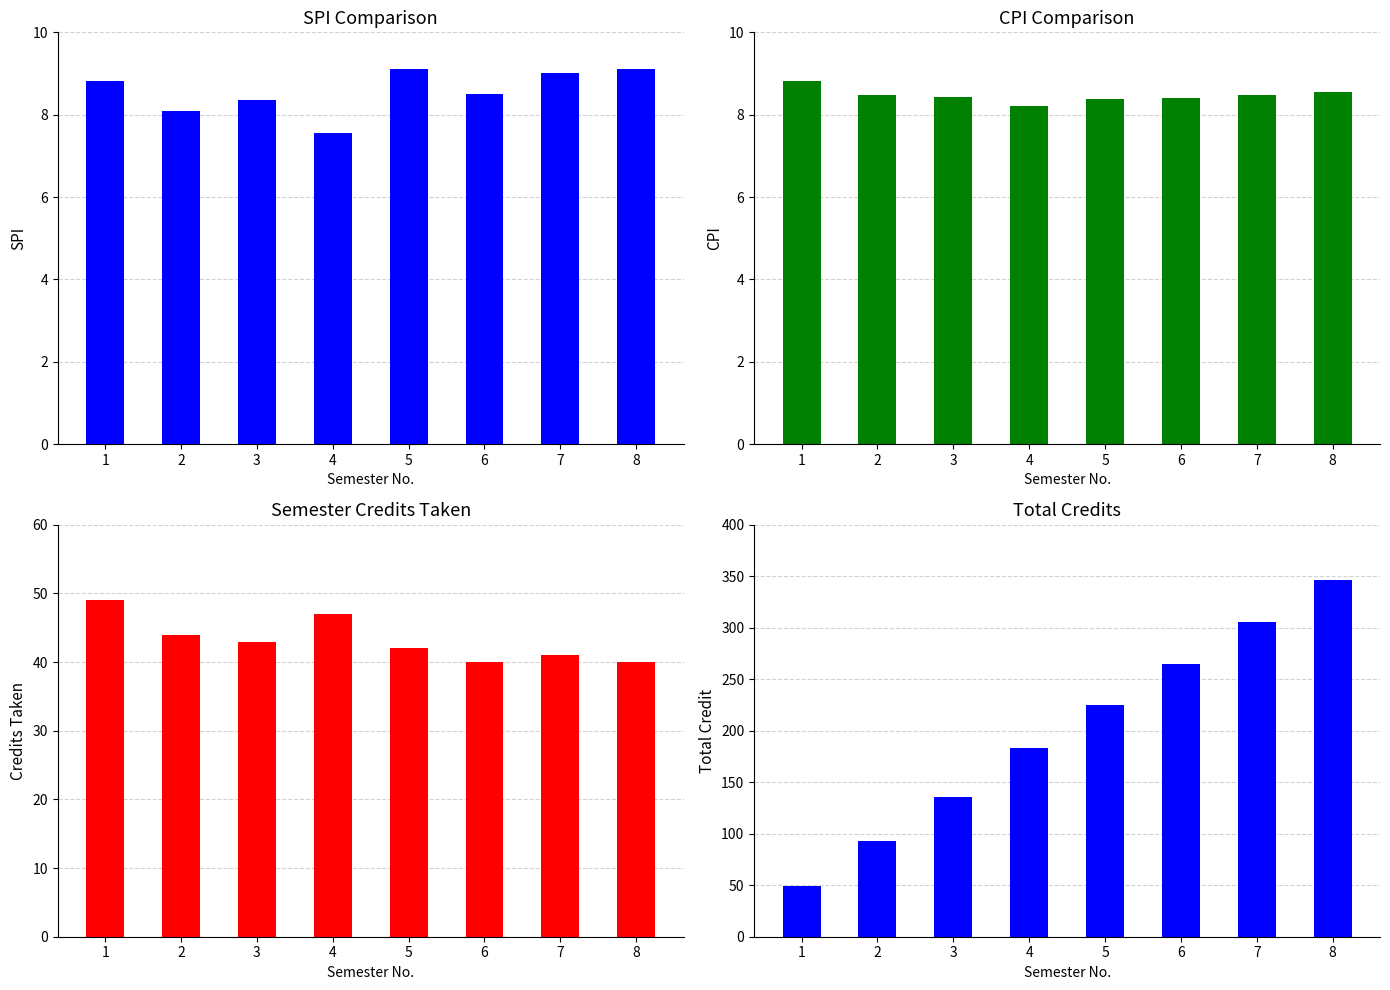

What is the value of the CPI bar at the 6th from the left?

8.4